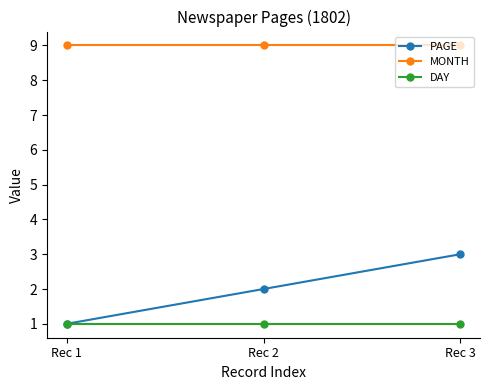

What is the highest value of the PAGE series?

3